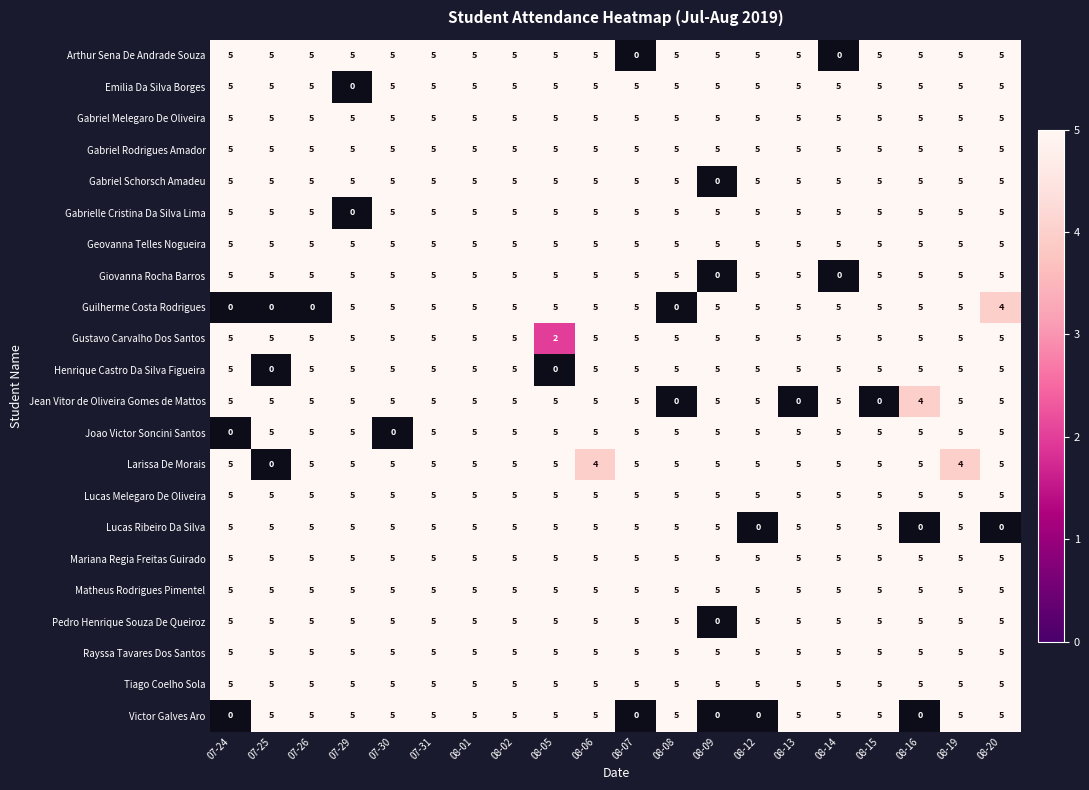

The value of Tiago Coelho Sola at 07-25 is 5. True or false?

True